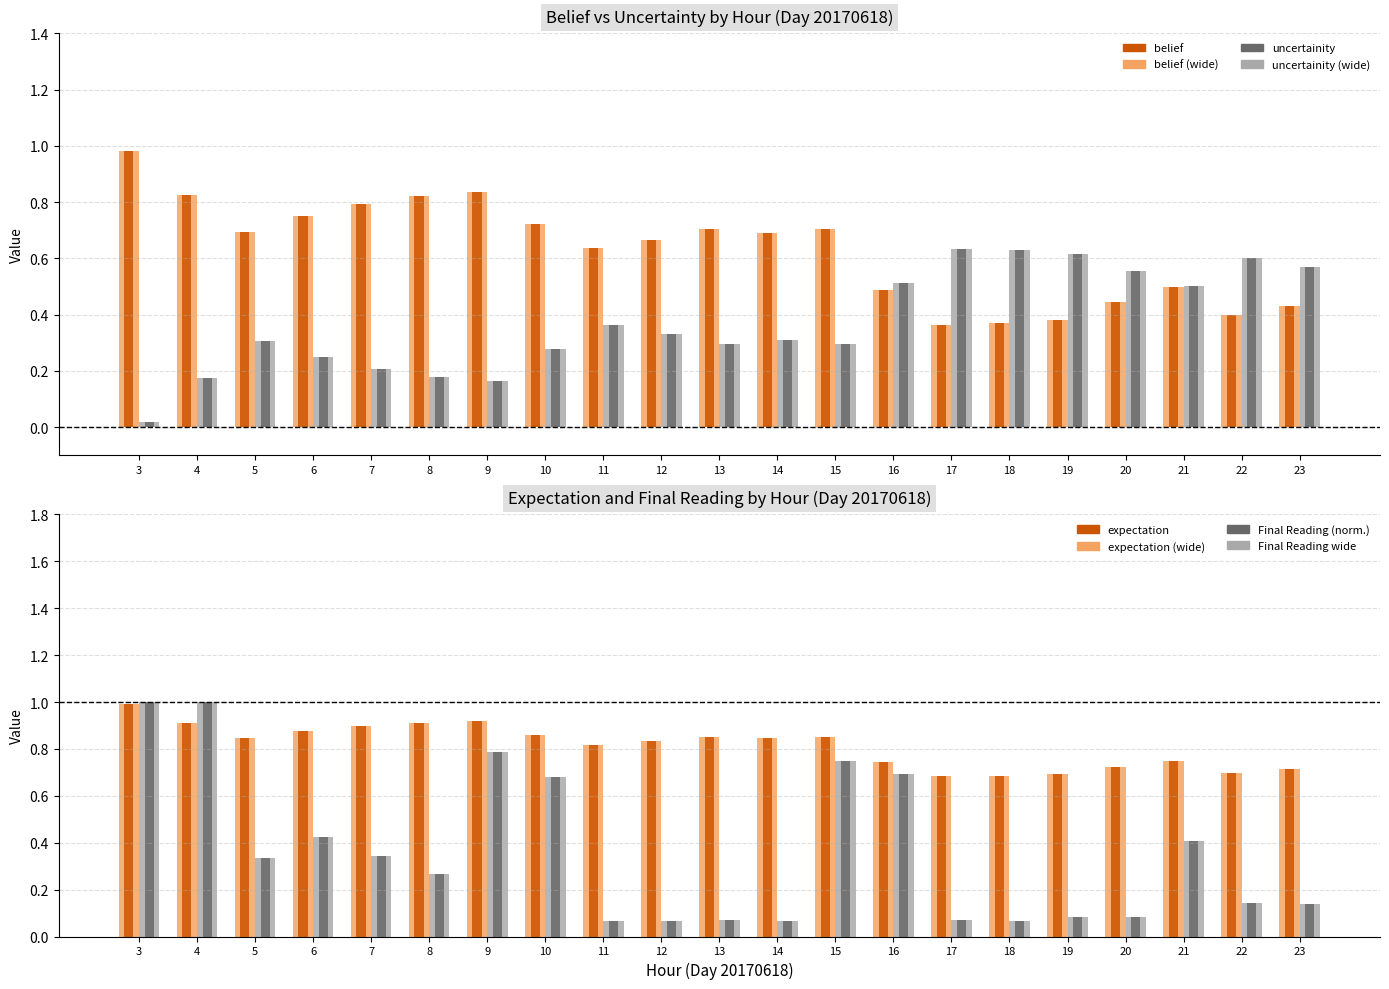

What is the value of the belief bar at the 17th from the left?

0.4